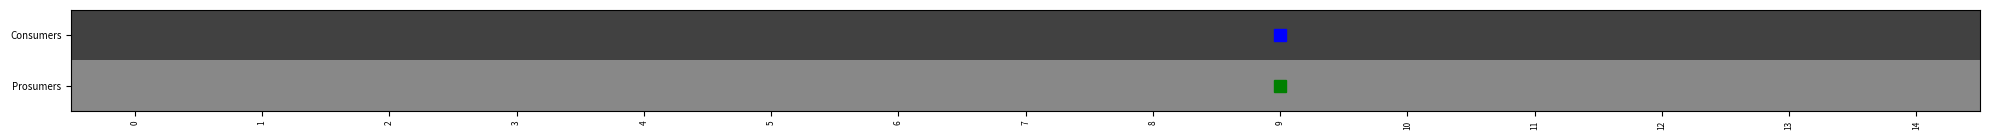

Count the number of data series in this chart.

2